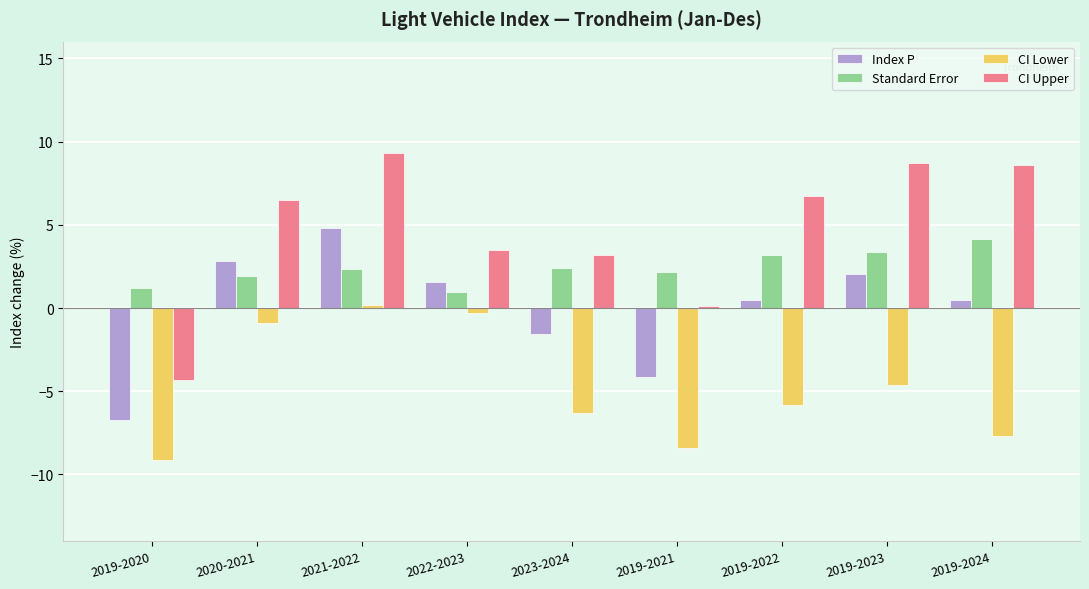

What is the minimum value shown in the chart?

-9.1